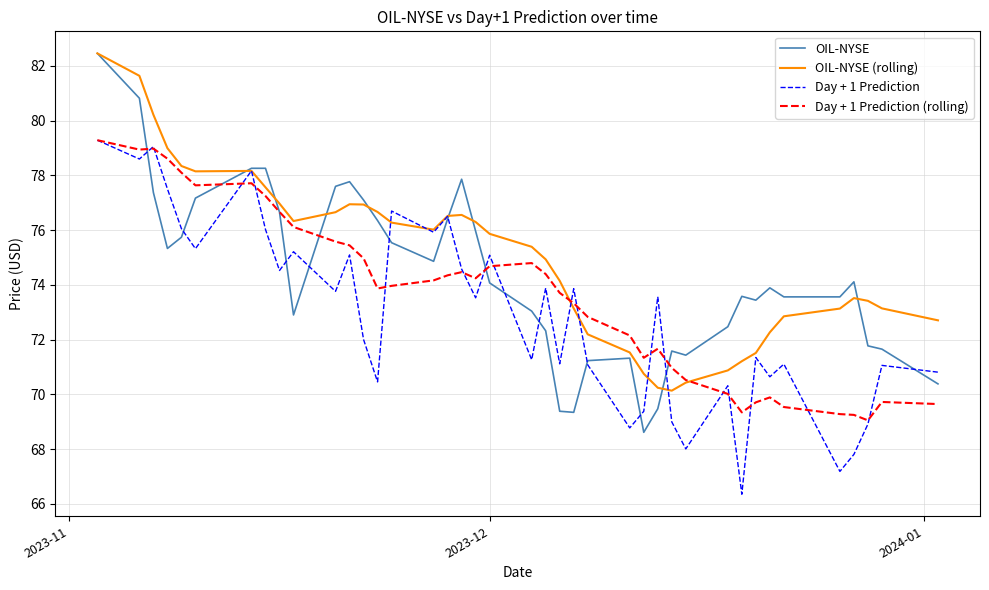

True or false: Day + 1 Prediction and OIL-NYSE (rolling) cross at least once.

True